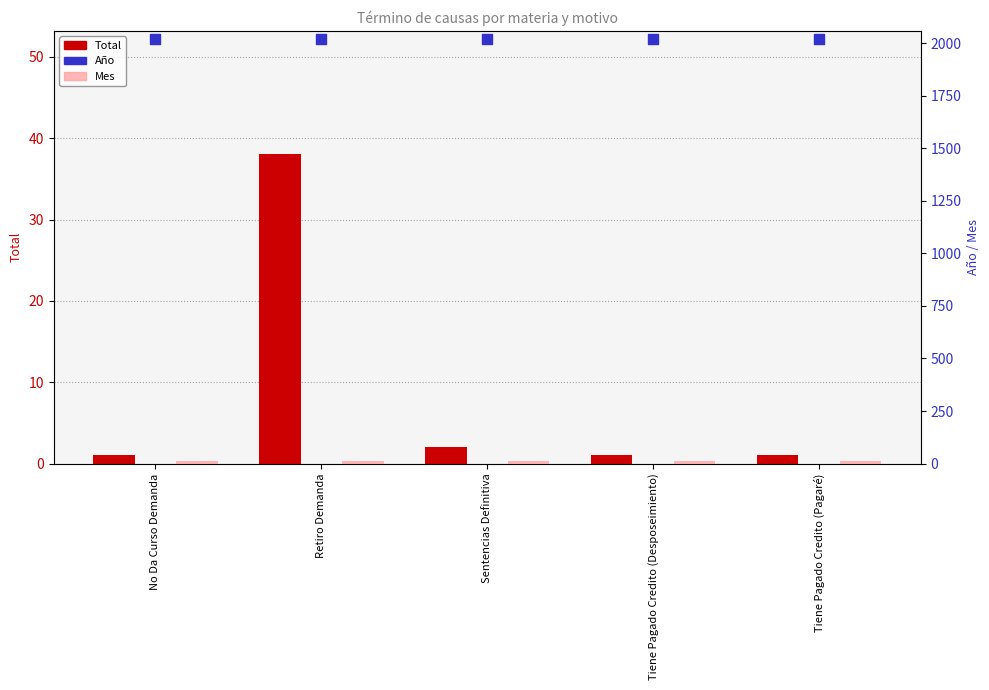

Which series contains the lowest Y value?

Total